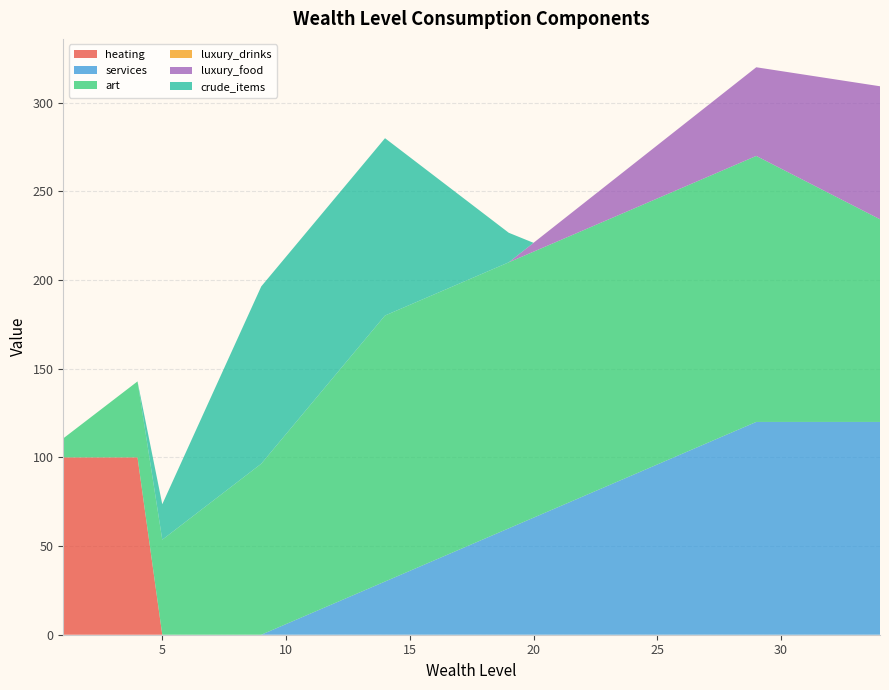

Reading left to right, what are all the values shown in this chart?

heating: 1=100.0	2=100.0	3=100.0	4=100.0	5=0.0	6=0.0	7=0.0	8=0.0	9=0.0	10=0.0	11=0.0	12=0.0	13=0.0	14=0.0	15=0.0	16=0.0	17=0.0	18=0.0	19=0.0	20=0.0	21=0.0	22=0.0	23=0.0	24=0.0	25=0.0	26=0.0	27=0.0	28=0.0	29=0.0	30=0.0	31=0.0	32=0.0	33=0.0	34=0.0
services: 1=0.0	2=0.0	3=0.0	4=0.0	5=0.0	6=0.0	7=0.0	8=0.0	9=0.0	10=6.0	11=12.0	12=18.0	13=24.0	14=30.0	15=36.0	16=42.0	17=48.0	18=54.0	19=60.0	20=66.0	21=72.0	22=78.0	23=84.0	24=90.0	25=96.0	26=102.0	27=108.0	28=114.0	29=120.0	30=120.0	31=120.0	32=120.0	33=120.0	34=120.0
art: 1=10.7	2=21.4	3=32.1	4=42.9	5=53.6	6=64.3	7=75.0	8=85.7	9=96.4	10=107.1	11=117.9	12=128.6	13=139.3	14=150.0	15=150.0	16=150.0	17=150.0	18=150.0	19=150.0	20=150.0	21=150.0	22=150.0	23=150.0	24=150.0	25=150.0	26=150.0	27=150.0	28=150.0	29=150.0	30=142.9	31=135.7	32=128.6	33=121.4	34=114.3
luxury_drinks: 1=0.0	2=0.0	3=0.0	4=0.0	5=0.0	6=0.0	7=0.0	8=0.0	9=0.0	10=0.0	11=0.0	12=0.0	13=0.0	14=0.0	15=0.0	16=0.0	17=0.0	18=0.0	19=0.0	20=0.0	21=0.0	22=0.0	23=0.0	24=0.0	25=0.0	26=0.0	27=0.0	28=0.0	29=0.0	30=0.0	31=0.0	32=0.0	33=0.0	34=0.0
luxury_food: 1=0.0	2=0.0	3=0.0	4=0.0	5=0.0	6=0.0	7=0.0	8=0.0	9=0.0	10=0.0	11=0.0	12=0.0	13=0.0	14=0.0	15=0.0	16=0.0	17=0.0	18=0.0	19=0.0	20=5.0	21=10.0	22=15.0	23=20.0	24=25.0	25=30.0	26=35.0	27=40.0	28=45.0	29=50.0	30=55.0	31=60.0	32=65.0	33=70.0	34=75.0
crude_items: 1=0.0	2=0.0	3=0.0	4=0.0	5=20.0	6=40.0	7=60.0	8=80.0	9=100.0	10=100.0	11=100.0	12=100.0	13=100.0	14=100.0	15=83.3	16=66.7	17=50.0	18=33.3	19=16.7	20=0.0	21=0.0	22=0.0	23=0.0	24=0.0	25=0.0	26=0.0	27=0.0	28=0.0	29=0.0	30=0.0	31=0.0	32=0.0	33=0.0	34=0.0